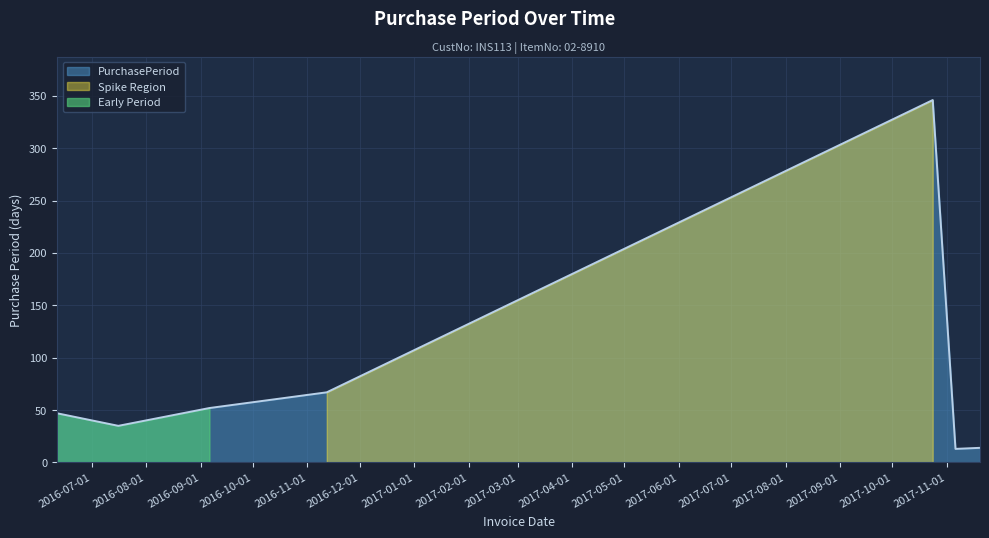

Which has a higher value, 2017-11-06 or 2016-09-06?

2016-09-06